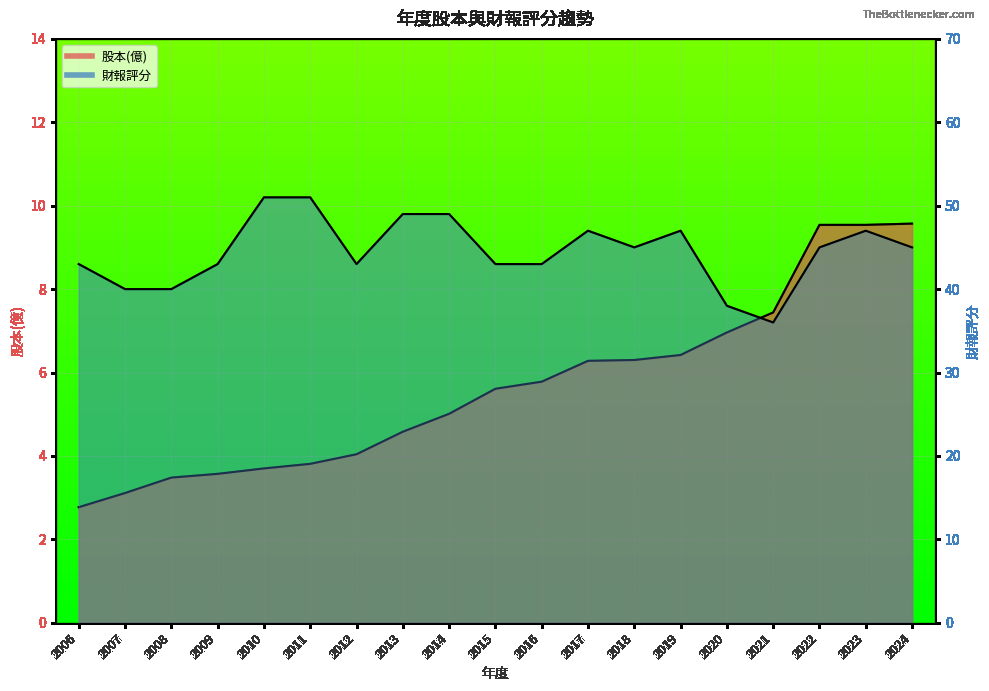

What is the difference between the 財報評分 values at 2022 and 2017?

2.0